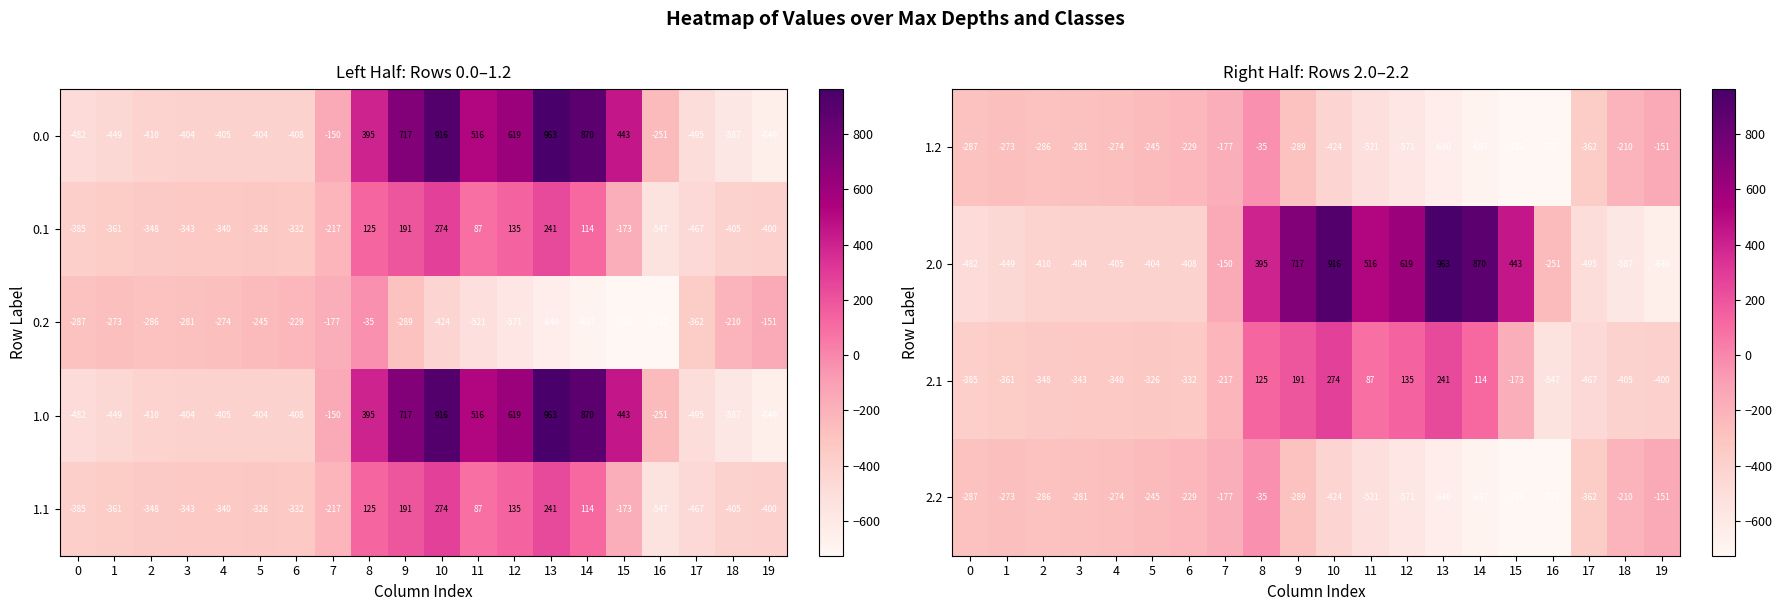

What value does the 1.2 series have at 0, to the nearest 100?

-300